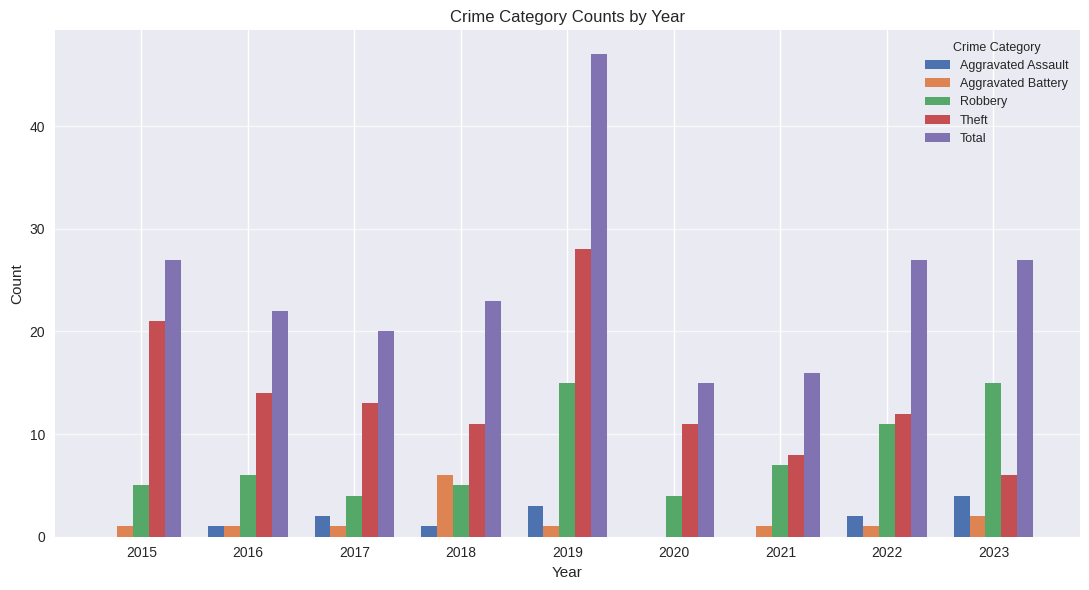

The value of Total at 2020 is 15. True or false?

True